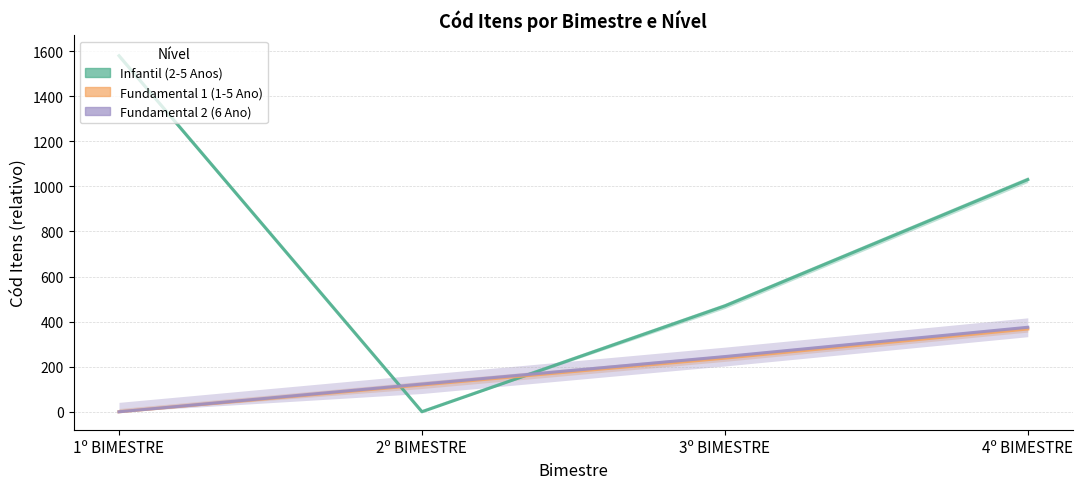

Rank the series by their maximum value, from highest to lowest.

Infantil (2-5 Anos), Fundamental 2 (6 Ano), Fundamental 1 (1-5 Ano)